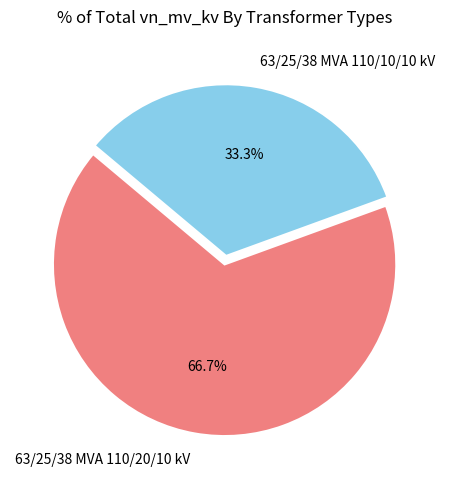

What percentage is the 63/25/38 MVA 110/10/10 kV slice, to the nearest percent?

33%